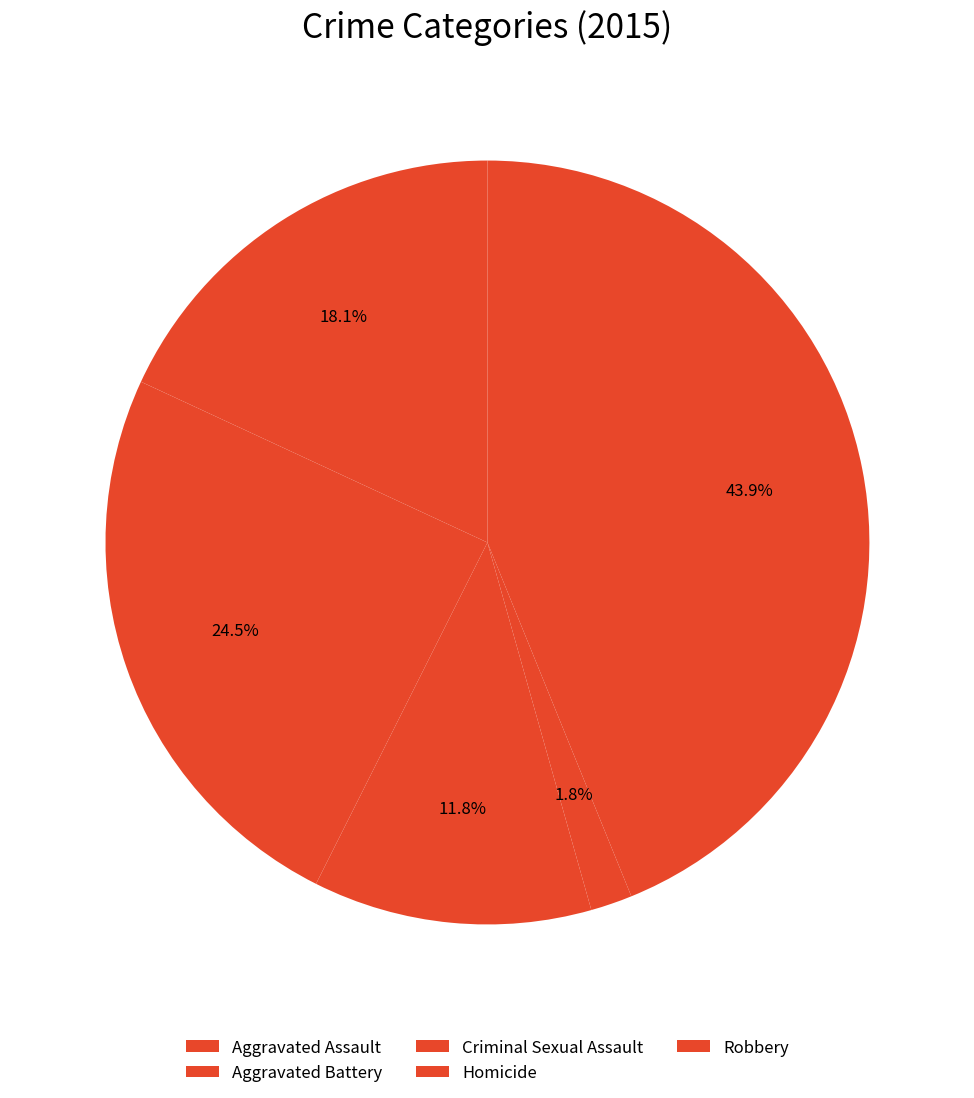

What is the change in value from Aggravated Assault to Robbery?

+614